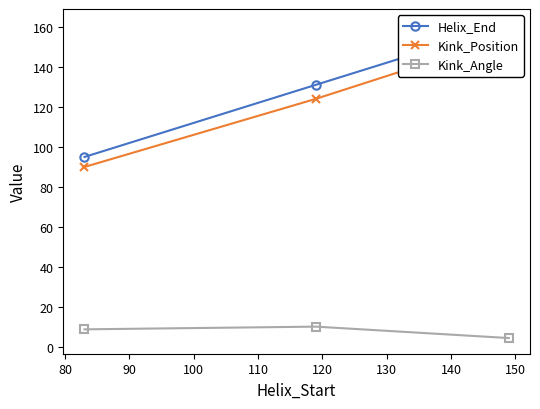

Which series has the largest total across all categories?

Helix_End